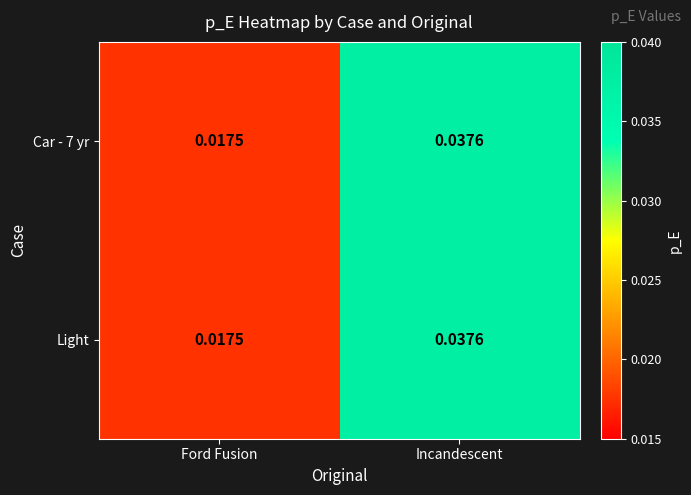

At which label is Light closest to 0?

Ford Fusion